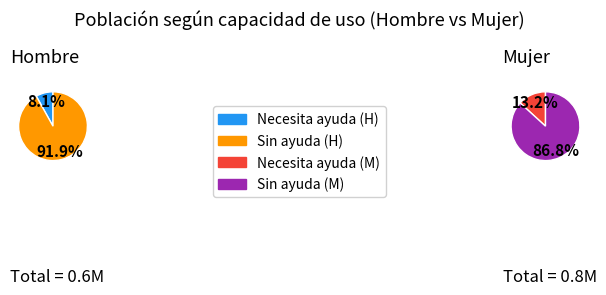

What is the spread (max minus min) of values at Necesita ayuda?

54831